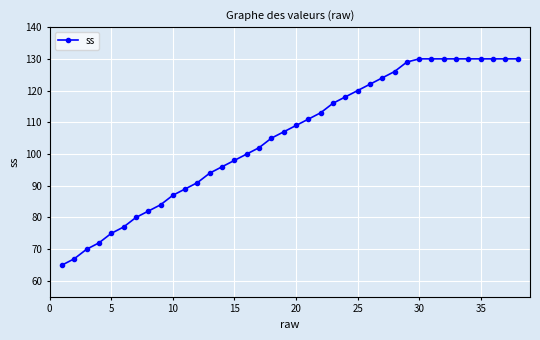

Reading left to right, extract all data points from this chart.

65	67	70	72	75	77	80	82	84	87	89	91	94	96	98	100	102	105	107	109	111	113	116	118	120	122	124	126	129	130	130	130	130	130	130	130	130	130